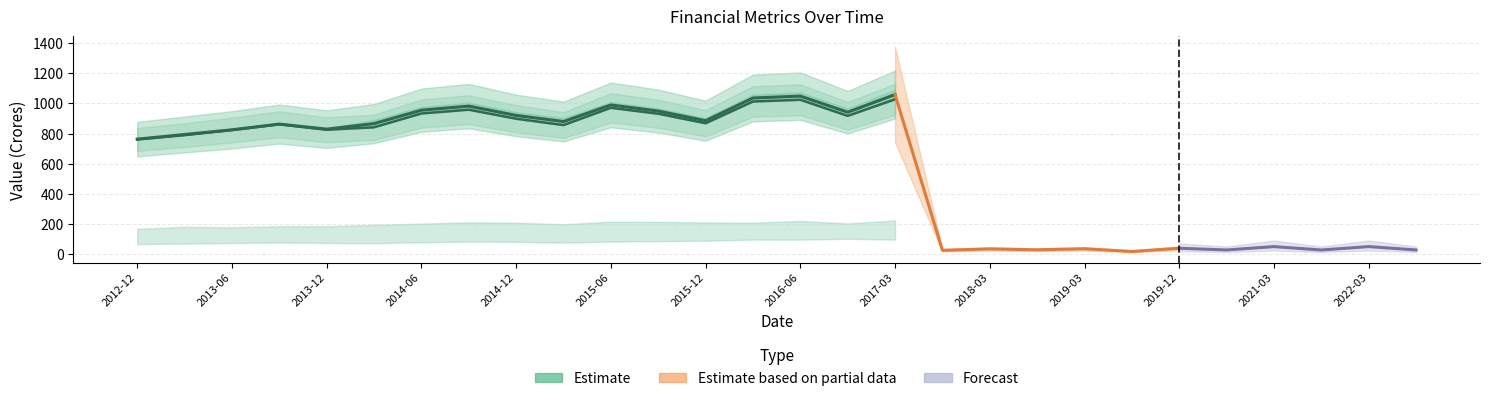

What is the maximum value for Total Income?

1089.7